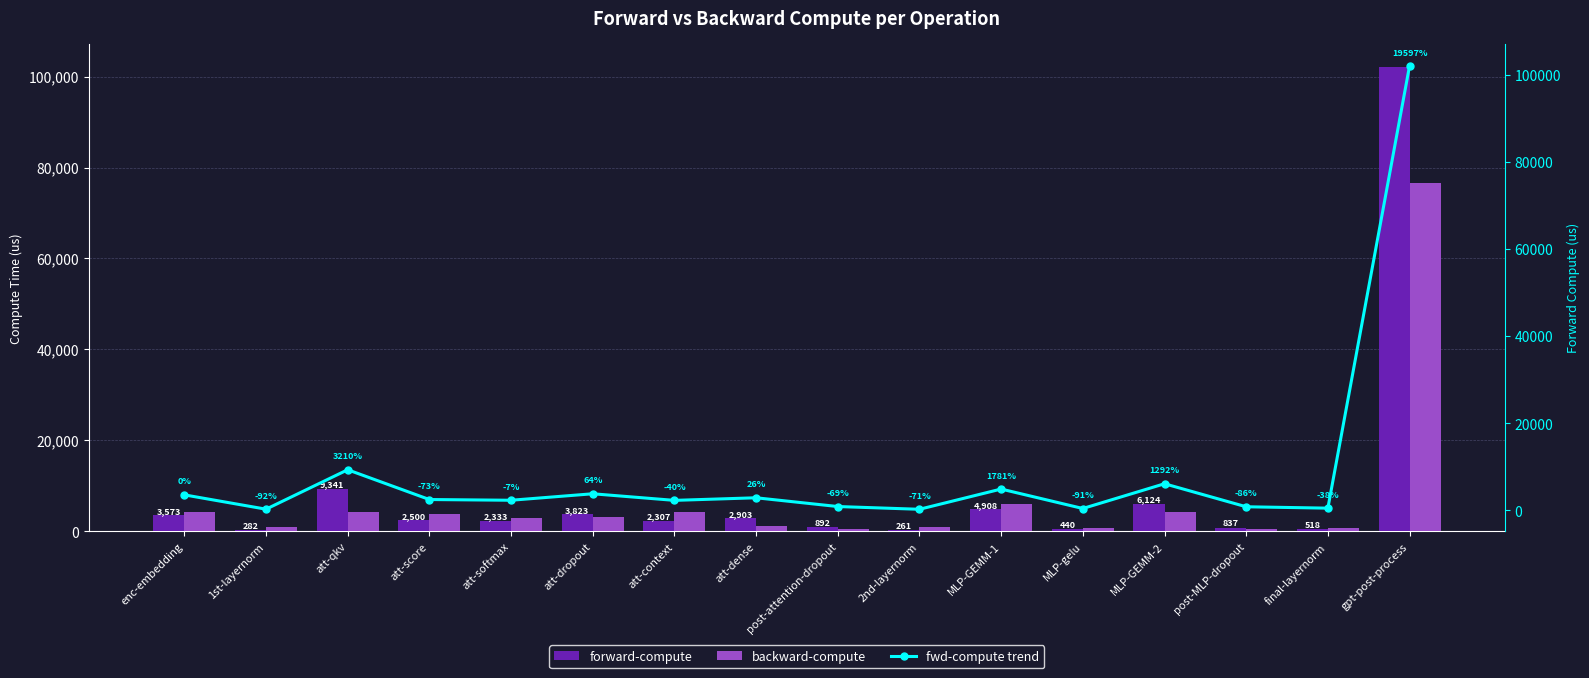

Is it true that backward-compute equals 773.0 at post-attention-dropout?

False